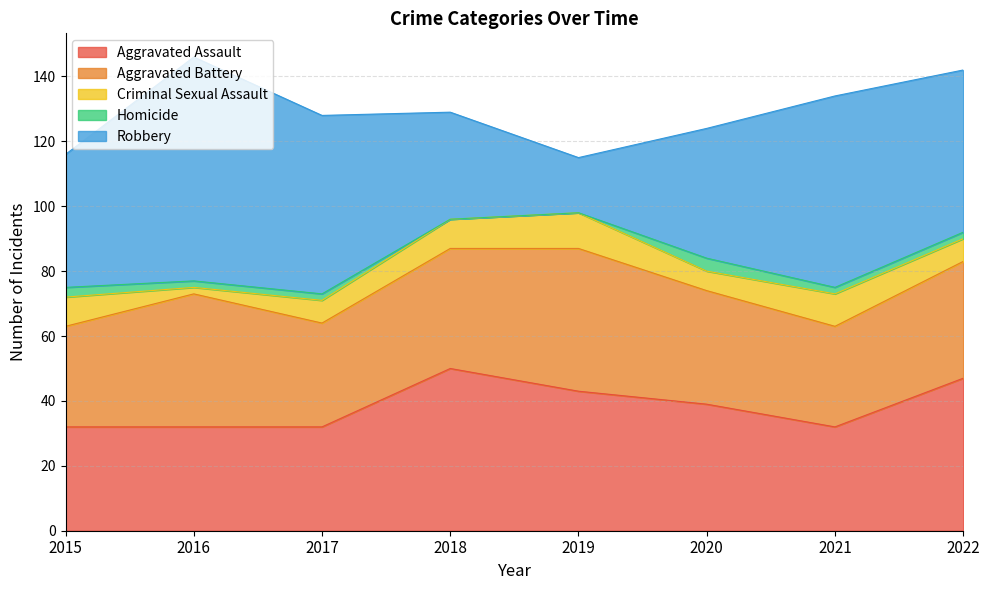

At which category does Robbery reach its first local peak?

2016